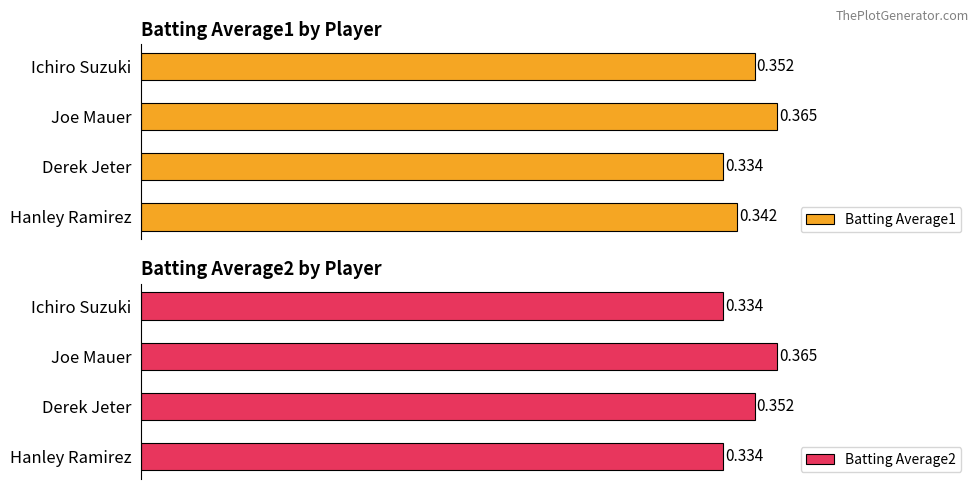

List the labels in order of Batting Average1 value, largest first.

Joe Mauer, Ichiro Suzuki, Hanley Ramirez, Derek Jeter